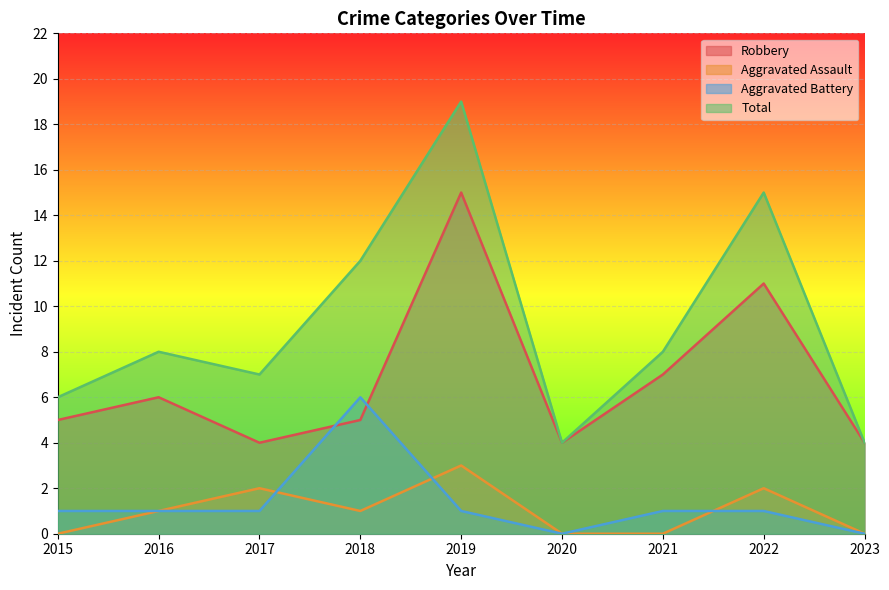

Reading right to left, list all the values displayed in this chart.

Robbery: 4	11	7	4	15	5	4	6	5
Aggravated Assault: 0	2	0	0	3	1	2	1	0
Aggravated Battery: 0	1	1	0	1	6	1	1	1
Total: 4	15	8	4	19	12	7	8	6